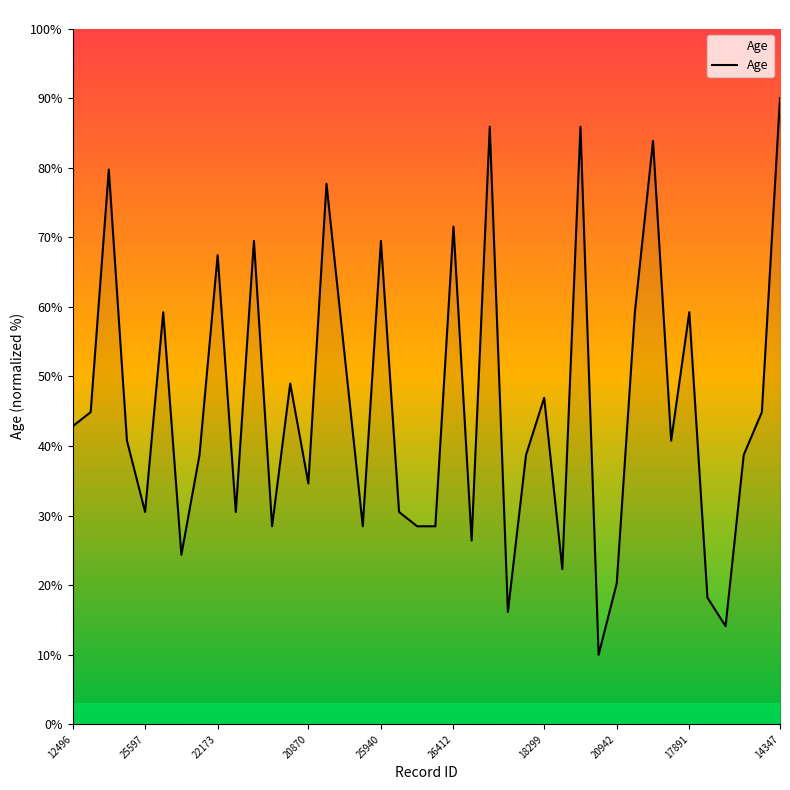

What is the minimum value shown in the chart?

10.0